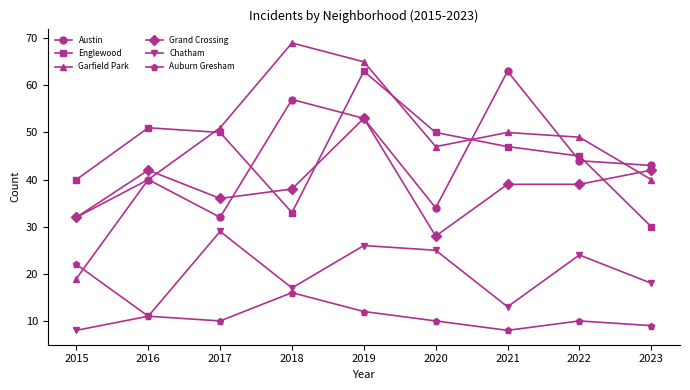

Where is the first local maximum for Austin?

2016